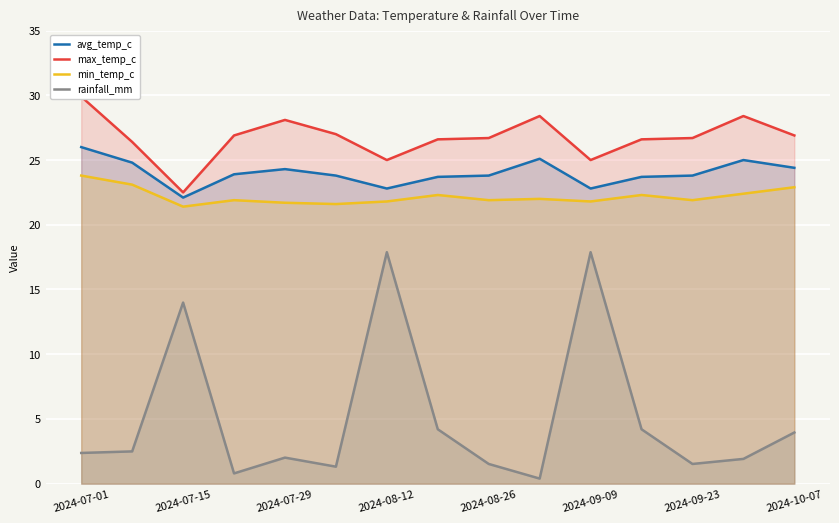

Rank the series by their maximum value, from highest to lowest.

max_temp_c, avg_temp_c, min_temp_c, rainfall_mm